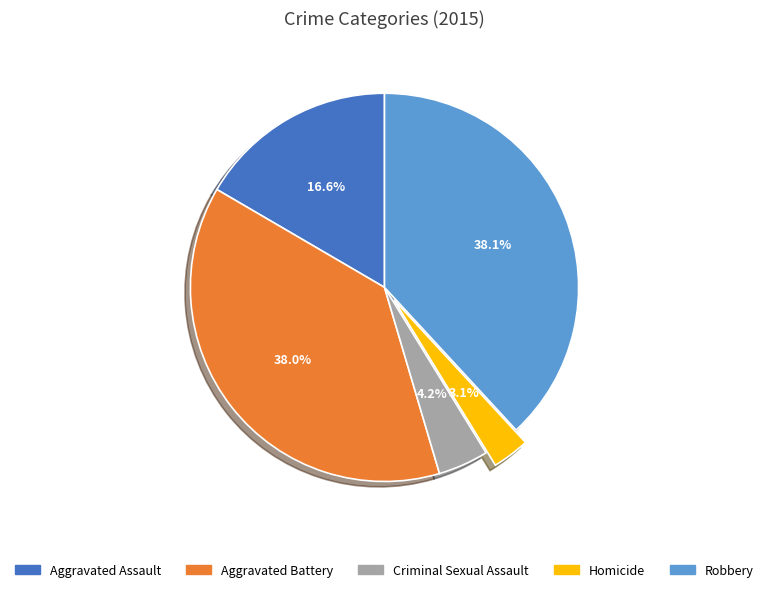

How many segments does this pie chart have?

5